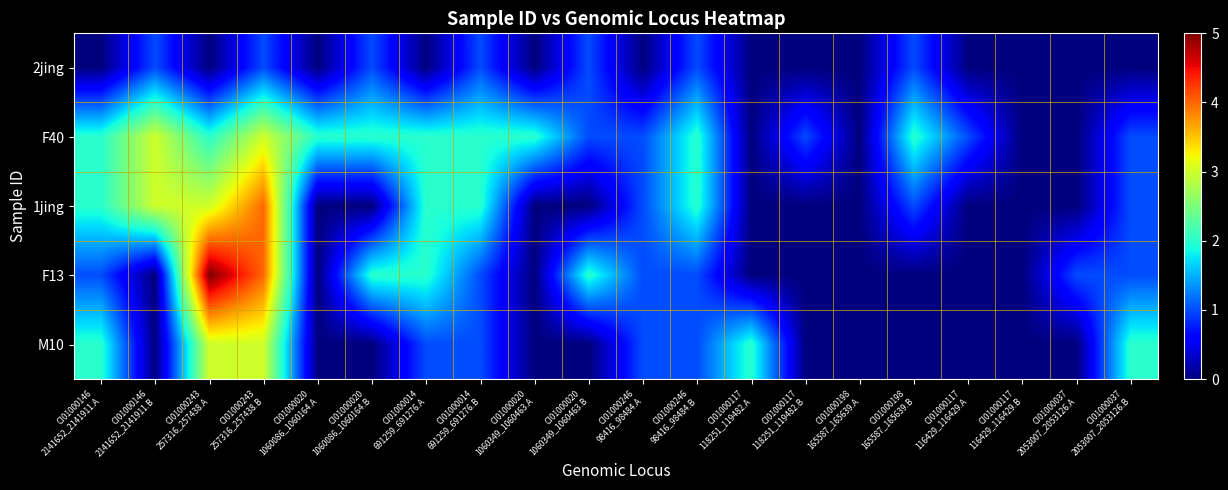

Reading left to right, what are all the values shown in this chart?

2jing: CI01000146
2141652_2141911.A=0	CI01000146
2141652_2141911.B=1	CI01000243
257316_257438.A=0	CI01000243
257316_257438.B=1	CI01000020
1060086_1060164.A=0	CI01000020
1060086_1060164.B=1	CI01000014
691259_691276.A=0	CI01000014
691259_691276.B=1	CI01000020
1060349_1060463.A=0	CI01000020
1060349_1060463.B=1	CI01000246
98416_98484.A=0	CI01000246
98416_98484.B=1	CI01000117
118251_119482.A=0	CI01000117
118251_119482.B=0	CI01000198
165587_165639.A=0	CI01000198
165587_165639.B=1	CI01000117
116429_116429.A=0	CI01000117
116429_116429.B=0	CI01000037
2053007_2053126.A=0	CI01000037
2053007_2053126.B=0
F40: CI01000146
2141652_2141911.A=2	CI01000146
2141652_2141911.B=3	CI01000243
257316_257438.A=2	CI01000243
257316_257438.B=3	CI01000020
1060086_1060164.A=2	CI01000020
1060086_1060164.B=2	CI01000014
691259_691276.A=2	CI01000014
691259_691276.B=2	CI01000020
1060349_1060463.A=2	CI01000020
1060349_1060463.B=1	CI01000246
98416_98484.A=1	CI01000246
98416_98484.B=2	CI01000117
118251_119482.A=0	CI01000117
118251_119482.B=1	CI01000198
165587_165639.A=0	CI01000198
165587_165639.B=2	CI01000117
116429_116429.A=1	CI01000117
116429_116429.B=0	CI01000037
2053007_2053126.A=0	CI01000037
2053007_2053126.B=1
1jing: CI01000146
2141652_2141911.A=2	CI01000146
2141652_2141911.B=3	CI01000243
257316_257438.A=3	CI01000243
257316_257438.B=4	CI01000020
1060086_1060164.A=0	CI01000020
1060086_1060164.B=0	CI01000014
691259_691276.A=2	CI01000014
691259_691276.B=2	CI01000020
1060349_1060463.A=0	CI01000020
1060349_1060463.B=0	CI01000246
98416_98484.A=1	CI01000246
98416_98484.B=2	CI01000117
118251_119482.A=0	CI01000117
118251_119482.B=0	CI01000198
165587_165639.A=0	CI01000198
165587_165639.B=1	CI01000117
116429_116429.A=0	CI01000117
116429_116429.B=0	CI01000037
2053007_2053126.A=0	CI01000037
2053007_2053126.B=1
F13: CI01000146
2141652_2141911.A=1	CI01000146
2141652_2141911.B=0	CI01000243
257316_257438.A=5	CI01000243
257316_257438.B=4	CI01000020
1060086_1060164.A=0	CI01000020
1060086_1060164.B=2	CI01000014
691259_691276.A=2	CI01000014
691259_691276.B=1	CI01000020
1060349_1060463.A=0	CI01000020
1060349_1060463.B=2	CI01000246
98416_98484.A=1	CI01000246
98416_98484.B=1	CI01000117
118251_119482.A=0	CI01000117
118251_119482.B=0	CI01000198
165587_165639.A=0	CI01000198
165587_165639.B=0	CI01000117
116429_116429.A=0	CI01000117
116429_116429.B=0	CI01000037
2053007_2053126.A=1	CI01000037
2053007_2053126.B=1
M10: CI01000146
2141652_2141911.A=2	CI01000146
2141652_2141911.B=0	CI01000243
257316_257438.A=3	CI01000243
257316_257438.B=3	CI01000020
1060086_1060164.A=0	CI01000020
1060086_1060164.B=0	CI01000014
691259_691276.A=1	CI01000014
691259_691276.B=1	CI01000020
1060349_1060463.A=0	CI01000020
1060349_1060463.B=0	CI01000246
98416_98484.A=1	CI01000246
98416_98484.B=1	CI01000117
118251_119482.A=2	CI01000117
118251_119482.B=0	CI01000198
165587_165639.A=0	CI01000198
165587_165639.B=0	CI01000117
116429_116429.A=0	CI01000117
116429_116429.B=0	CI01000037
2053007_2053126.A=0	CI01000037
2053007_2053126.B=2